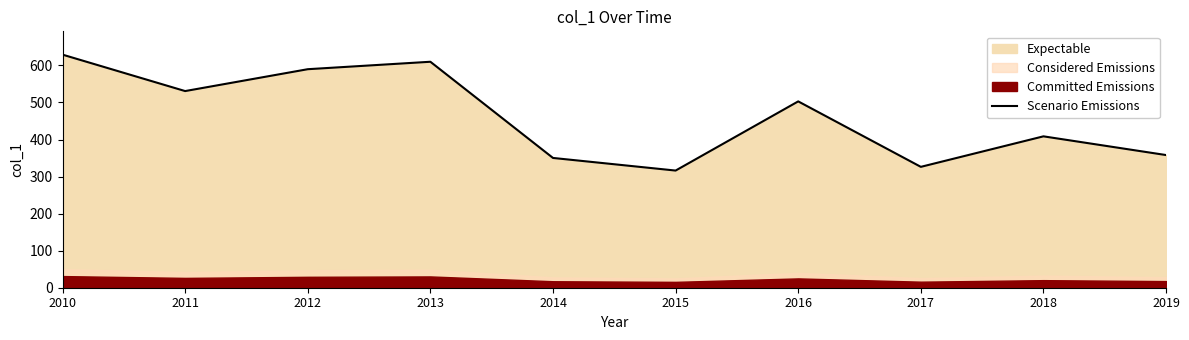

Reading right to left, what are all the values shown in this chart?

2019=358.1	2018=408.6	2017=326.2	2016=502.9	2015=316.2	2014=350.3	2013=609.9	2012=589.8	2011=530.8	2010=629.1